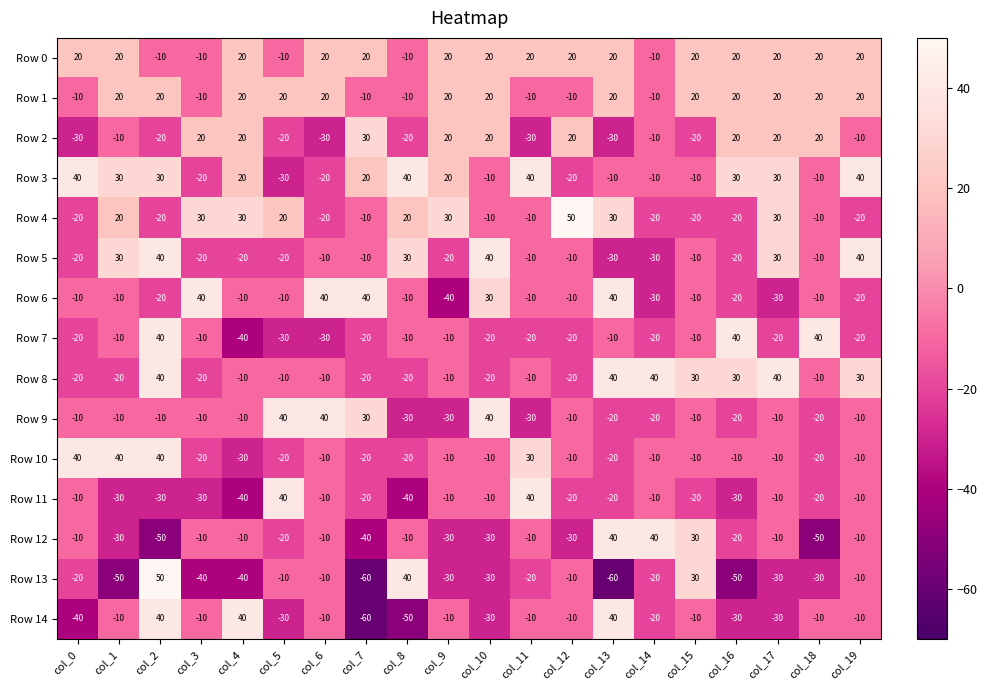

What is the difference between the second highest and second lowest values in the Row 6 series?

70